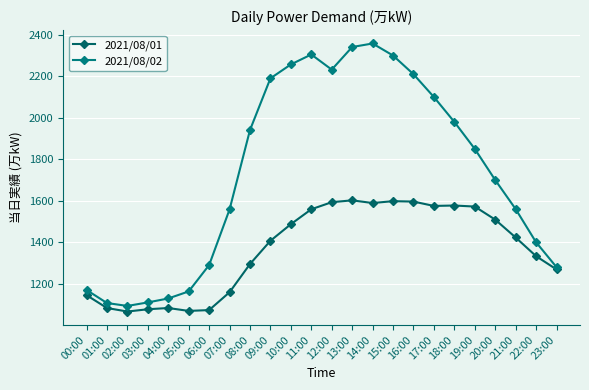

What position from the right is 15:00?

9